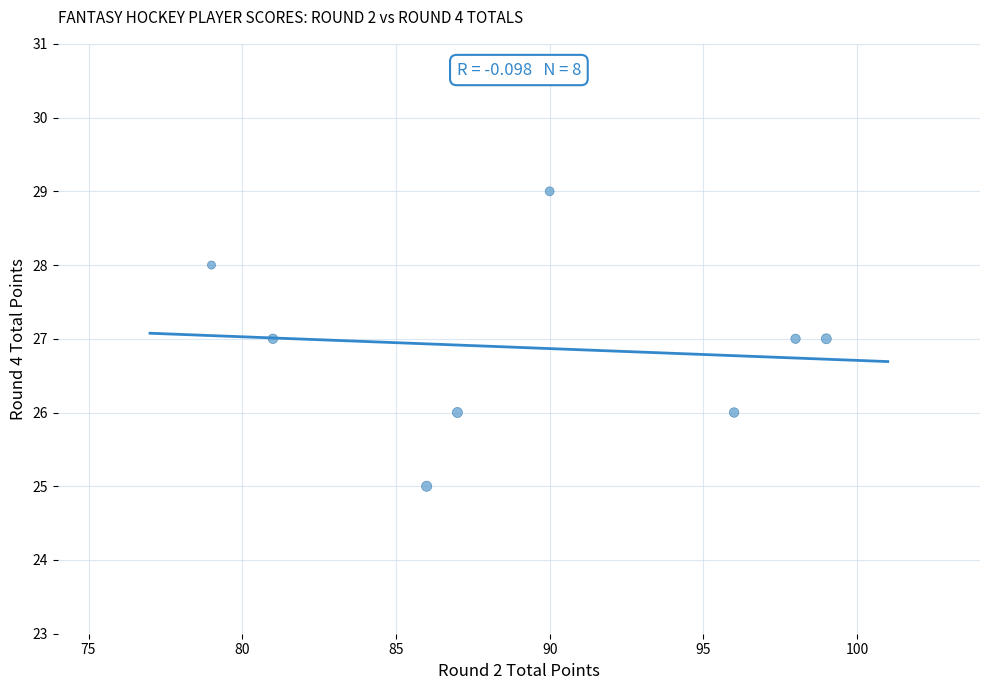

What is the range of X values (max minus min)?

20